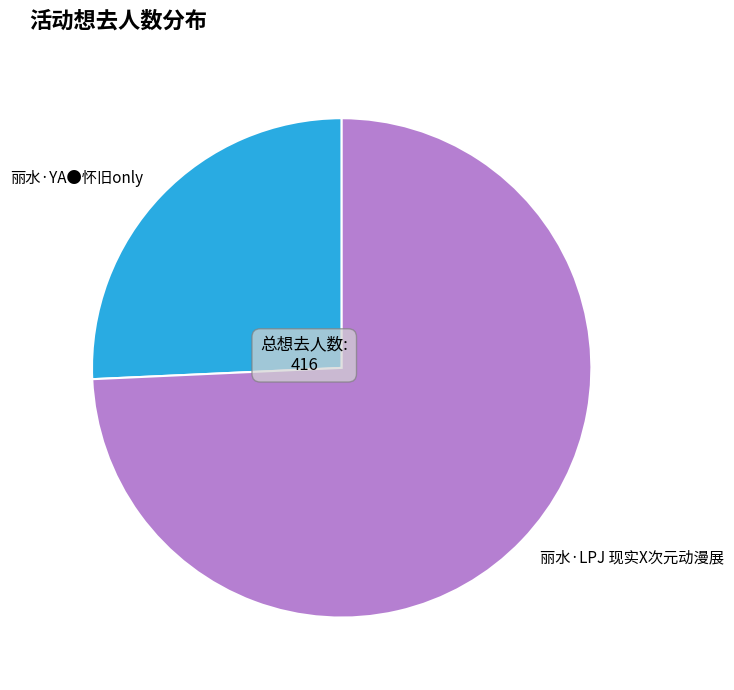

True or false: 丽水·YA●怀旧only accounts for 26% of the total.

True